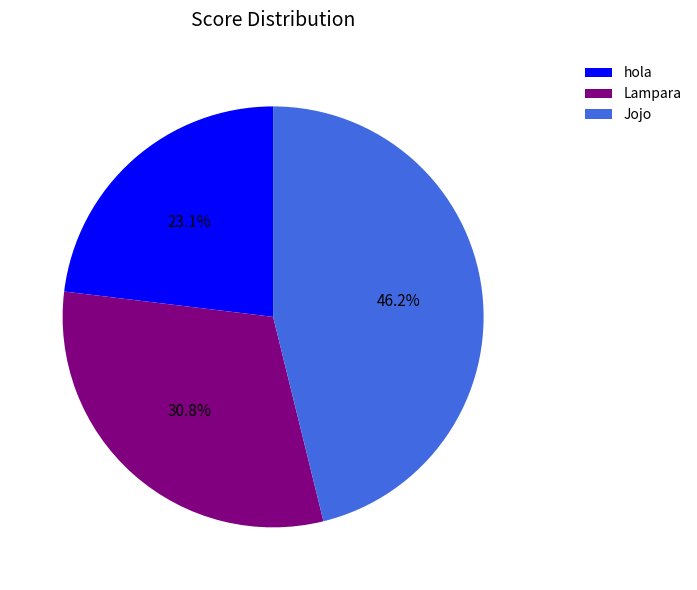

Count the number of slices in the pie.

3